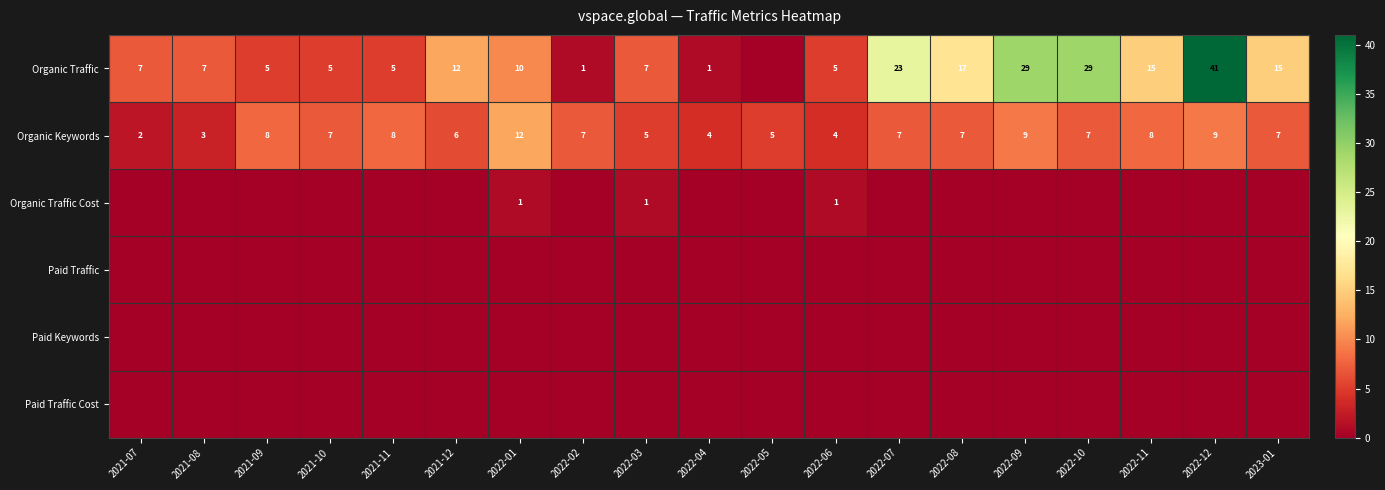

Count the Organic Keywords values in the range 5 to 8.

12